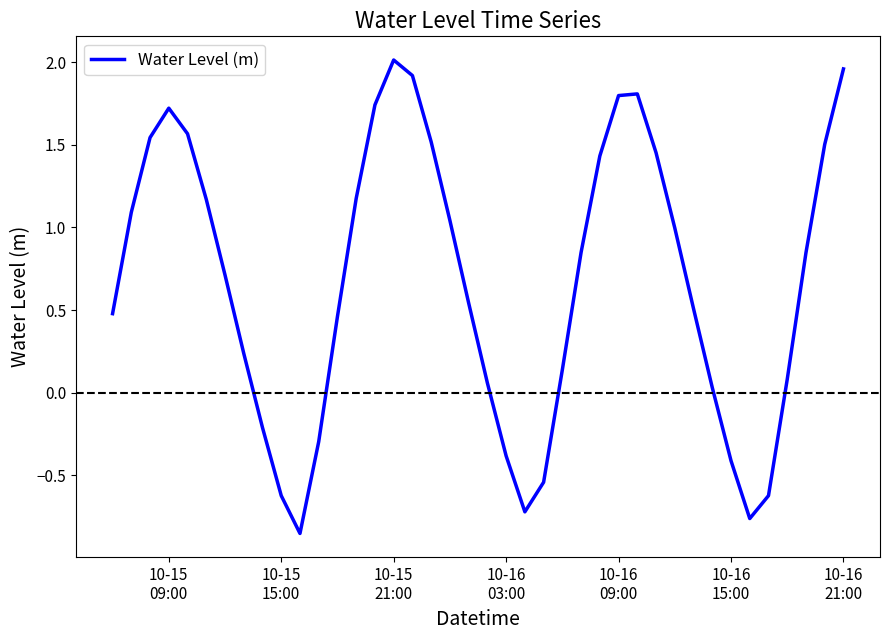

What is the difference between the maximum and minimum values?

2.9